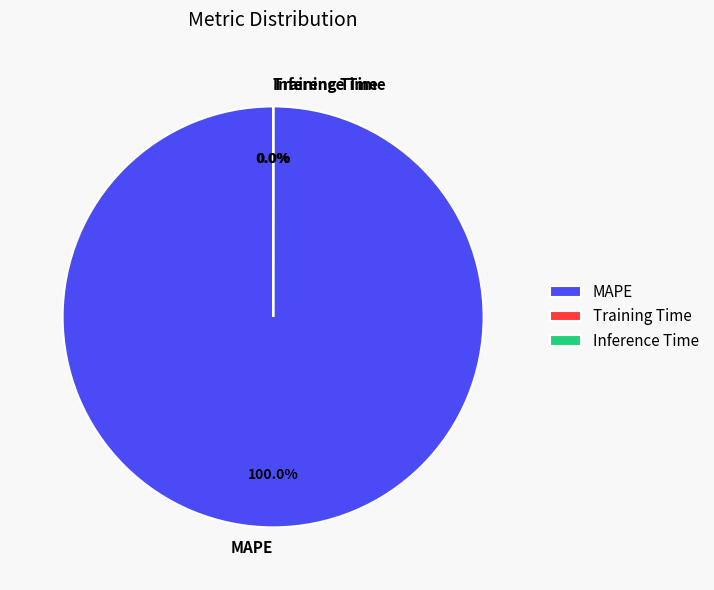

Between Inference Time and MAPE, which is larger?

MAPE